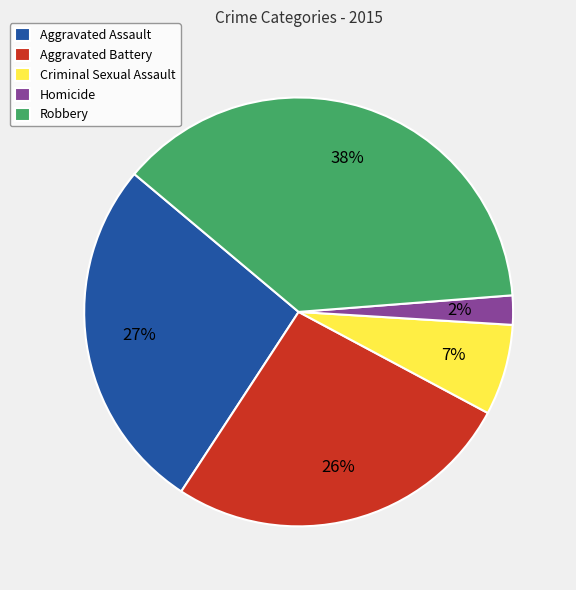

Is it true that Aggravated Assault is 27% of the pie?

True